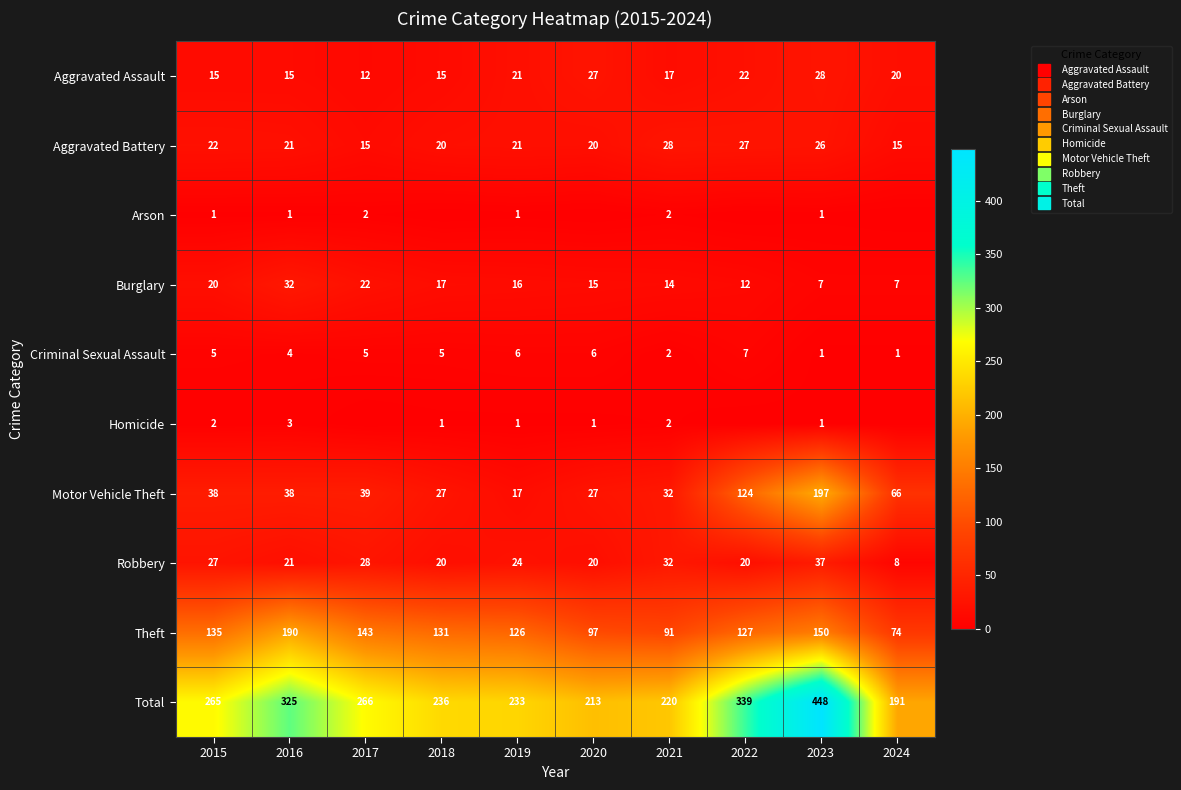

What is the difference between the maximum and second lowest values in the Criminal Sexual Assault series?

6